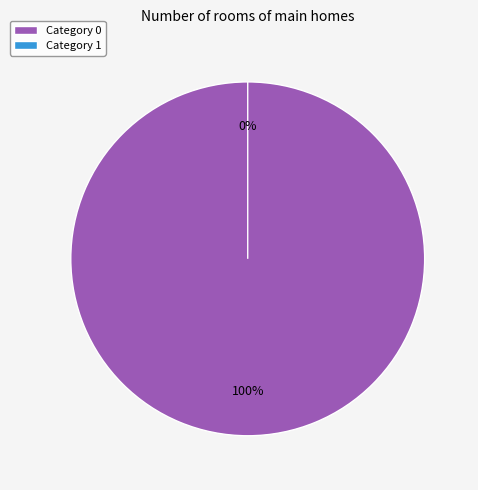

Does 0 account for over 50% of the chart?

Yes